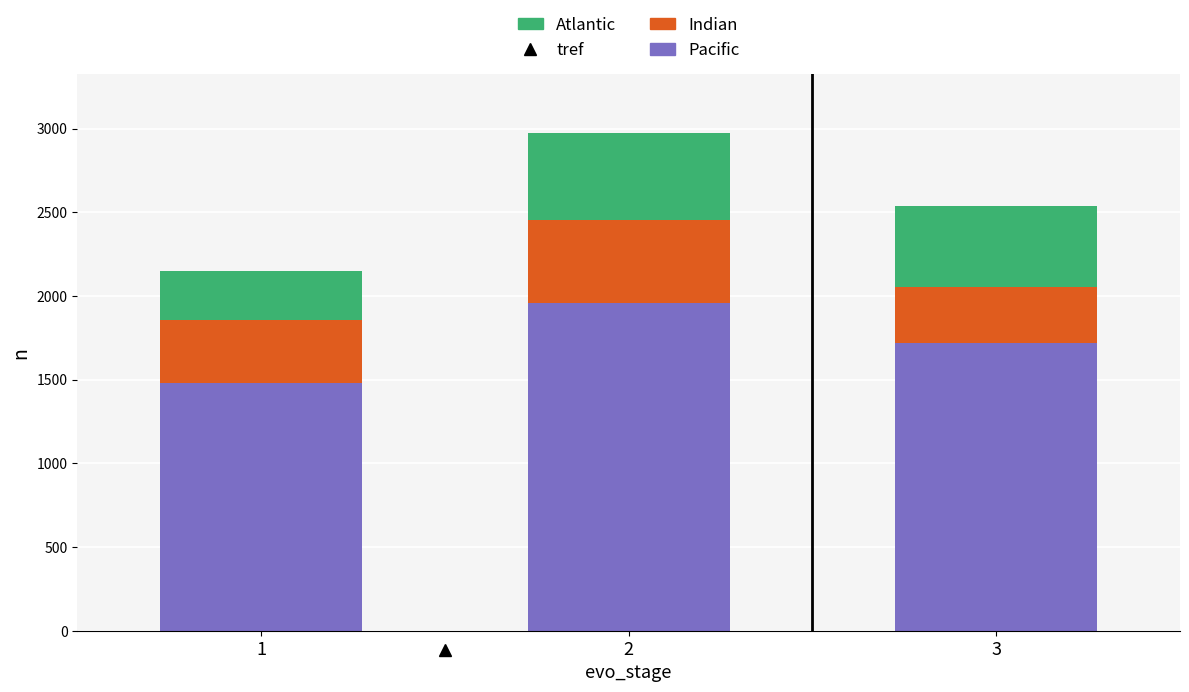

The value of Pacific at 1 is 984. True or false?

False